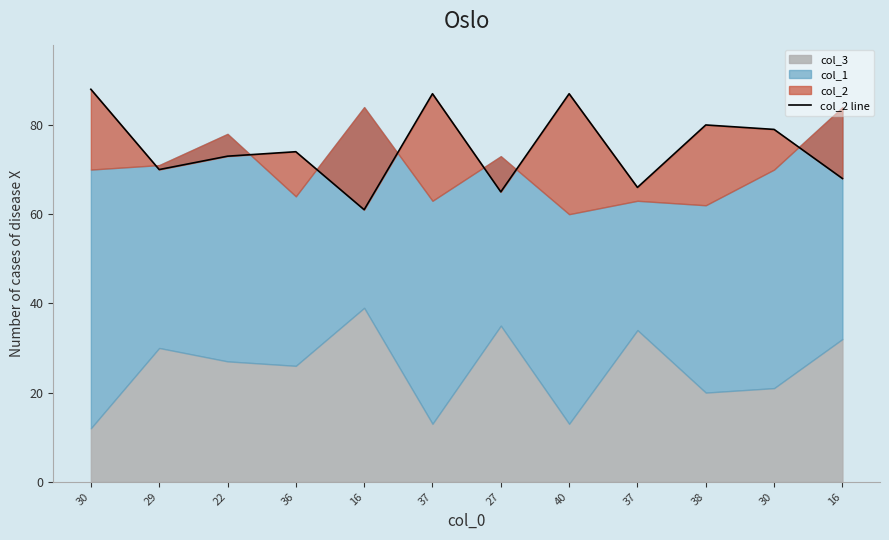

How many points are lower than both their immediate neighbors (excluding endpoints)?

4